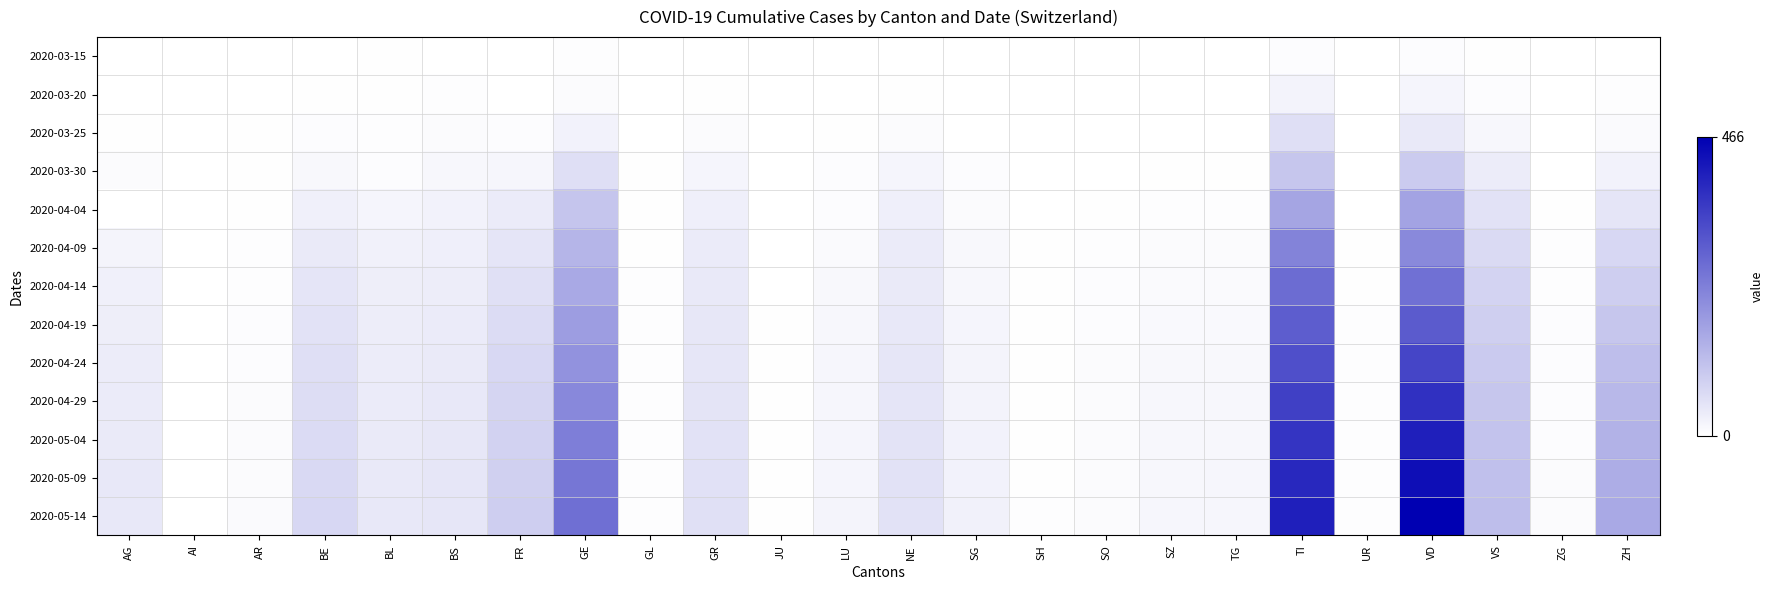

Reading right to left, extract all data points from this chart.

2020-03-15: ZH=0.0	ZG=0.0	VS=0.0	VD=0.0	UR=0.0	TI=0.0	TG=0.0	SZ=0.0	SO=0.0	SH=0.0	SG=0.0	NE=0.0	LU=0.0	JU=0.0	GR=0.0	GL=0.0	GE=0.0	FR=0.0	BS=0.0	BL=0.0	BE=0.0	AR=0.0	AI=0.0	AG=0.0
2020-03-20: ZH=0.0	ZG=0.0	VS=0.0	VD=0.0	UR=0.0	TI=0.0	TG=0.0	SZ=0.0	SO=0.0	SH=0.0	SG=0.0	NE=0.0	LU=0.0	JU=0.0	GR=0.0	GL=0.0	GE=0.0	FR=0.0	BS=0.0	BL=0.0	BE=0.0	AR=0.0	AI=0.0	AG=0.0
2020-03-25: ZH=0.0	ZG=0.0	VS=0.0	VD=0.1	UR=0.0	TI=0.1	TG=0.0	SZ=0.0	SO=0.0	SH=0.0	SG=0.0	NE=0.0	LU=0.0	JU=0.0	GR=0.0	GL=0.0	GE=0.1	FR=0.0	BS=0.0	BL=0.0	BE=0.0	AR=0.0	AI=0.0	AG=0.0
2020-03-30: ZH=0.1	ZG=0.0	VS=0.1	VD=0.2	UR=0.0	TI=0.2	TG=0.0	SZ=0.0	SO=0.0	SH=0.0	SG=0.0	NE=0.0	LU=0.0	JU=0.0	GR=0.0	GL=0.0	GE=0.1	FR=0.0	BS=0.0	BL=0.0	BE=0.0	AR=0.0	AI=0.0	AG=0.0
2020-04-04: ZH=0.1	ZG=0.0	VS=0.1	VD=0.4	UR=0.0	TI=0.4	TG=0.0	SZ=0.0	SO=0.0	SH=0.0	SG=0.0	NE=0.1	LU=0.0	JU=0.0	GR=0.1	GL=0.0	GE=0.2	FR=0.1	BS=0.1	BL=0.0	BE=0.1	AR=0.0	AI=0.0	AG=0.0
2020-04-09: ZH=0.2	ZG=0.0	VS=0.1	VD=0.5	UR=0.0	TI=0.5	TG=0.0	SZ=0.0	SO=0.0	SH=0.0	SG=0.0	NE=0.1	LU=0.0	JU=0.0	GR=0.1	GL=0.0	GE=0.3	FR=0.1	BS=0.1	BL=0.1	BE=0.1	AR=0.0	AI=0.0	AG=0.0
2020-04-14: ZH=0.2	ZG=0.0	VS=0.2	VD=0.6	UR=0.0	TI=0.6	TG=0.0	SZ=0.0	SO=0.0	SH=0.0	SG=0.0	NE=0.1	LU=0.0	JU=0.0	GR=0.1	GL=0.0	GE=0.3	FR=0.1	BS=0.1	BL=0.1	BE=0.1	AR=0.0	AI=0.0	AG=0.1
2020-04-19: ZH=0.2	ZG=0.0	VS=0.2	VD=0.6	UR=0.0	TI=0.6	TG=0.0	SZ=0.0	SO=0.0	SH=0.0	SG=0.0	NE=0.1	LU=0.0	JU=0.0	GR=0.1	GL=0.0	GE=0.4	FR=0.1	BS=0.1	BL=0.1	BE=0.1	AR=0.0	AI=0.0	AG=0.1
2020-04-24: ZH=0.3	ZG=0.0	VS=0.2	VD=0.7	UR=0.0	TI=0.7	TG=0.0	SZ=0.0	SO=0.0	SH=0.0	SG=0.0	NE=0.1	LU=0.0	JU=0.0	GR=0.1	GL=0.0	GE=0.4	FR=0.2	BS=0.1	BL=0.1	BE=0.1	AR=0.0	AI=0.0	AG=0.1
2020-04-29: ZH=0.3	ZG=0.0	VS=0.2	VD=0.8	UR=0.0	TI=0.7	TG=0.0	SZ=0.0	SO=0.0	SH=0.0	SG=0.0	NE=0.1	LU=0.0	JU=0.0	GR=0.1	GL=0.0	GE=0.5	FR=0.2	BS=0.1	BL=0.1	BE=0.1	AR=0.0	AI=0.0	AG=0.1
2020-05-04: ZH=0.3	ZG=0.0	VS=0.2	VD=0.9	UR=0.0	TI=0.8	TG=0.0	SZ=0.0	SO=0.0	SH=0.0	SG=0.1	NE=0.1	LU=0.0	JU=0.0	GR=0.1	GL=0.0	GE=0.5	FR=0.2	BS=0.1	BL=0.1	BE=0.1	AR=0.0	AI=0.0	AG=0.1
2020-05-09: ZH=0.3	ZG=0.0	VS=0.2	VD=0.9	UR=0.0	TI=0.8	TG=0.0	SZ=0.0	SO=0.0	SH=0.0	SG=0.1	NE=0.1	LU=0.0	JU=0.0	GR=0.1	GL=0.0	GE=0.5	FR=0.2	BS=0.1	BL=0.1	BE=0.2	AR=0.0	AI=0.0	AG=0.1
2020-05-14: ZH=0.3	ZG=0.0	VS=0.3	VD=1.0	UR=0.0	TI=0.9	TG=0.0	SZ=0.0	SO=0.0	SH=0.0	SG=0.1	NE=0.1	LU=0.0	JU=0.0	GR=0.1	GL=0.0	GE=0.6	FR=0.2	BS=0.1	BL=0.1	BE=0.2	AR=0.0	AI=0.0	AG=0.1